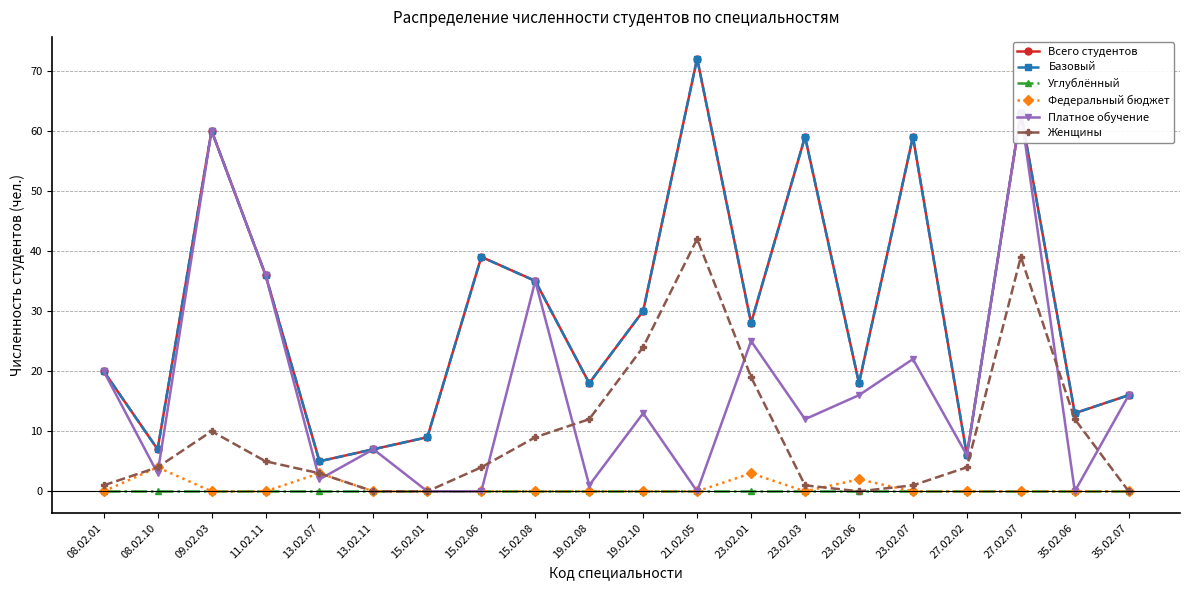

Which series has the largest range (max minus min)?

Всего студентов